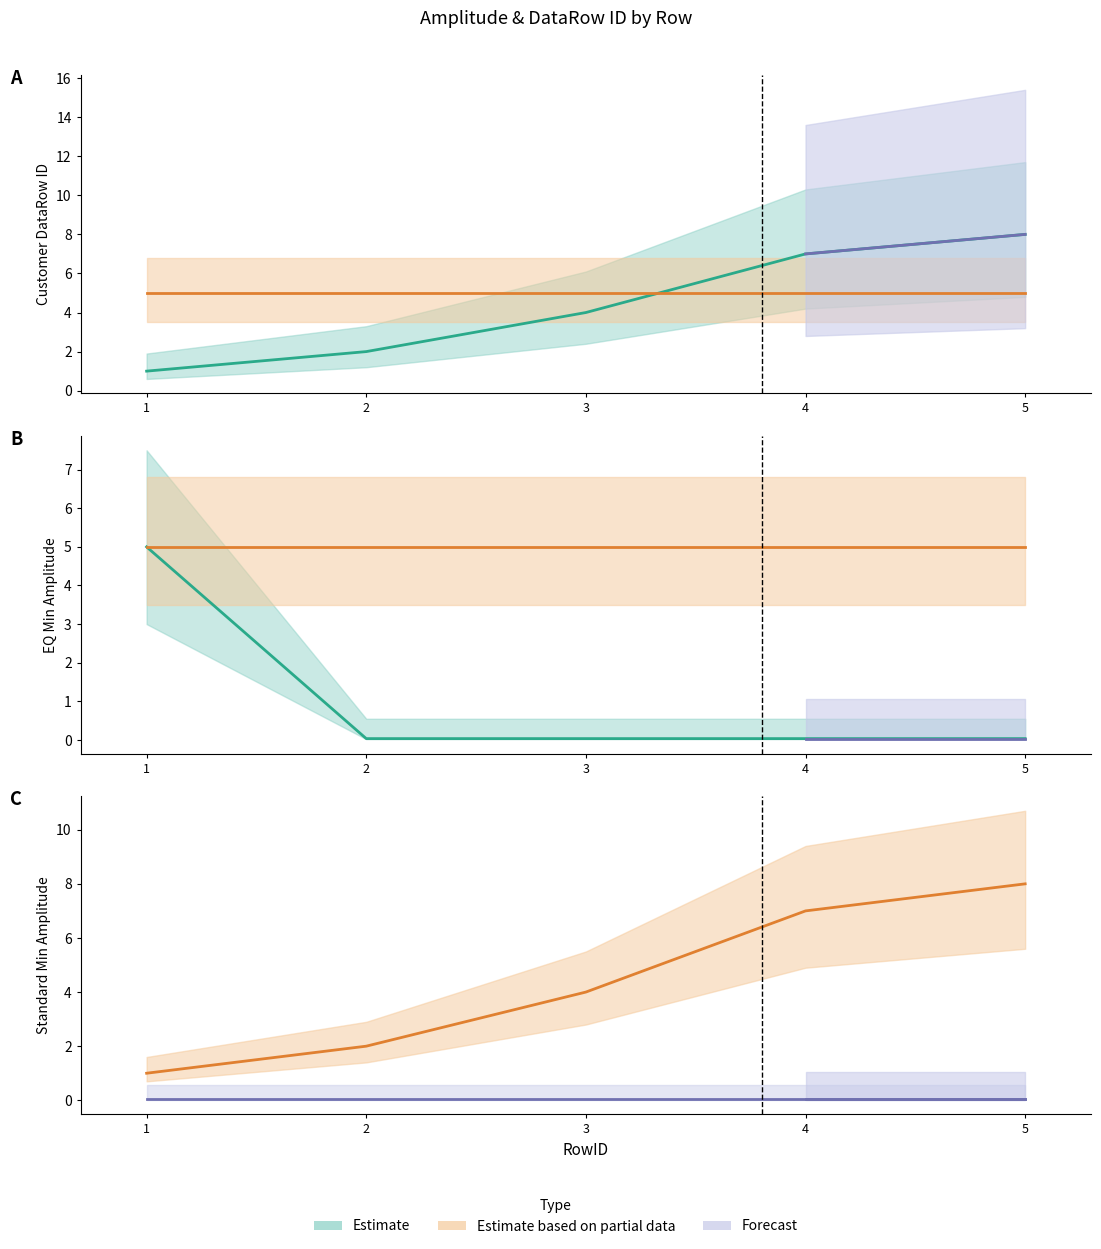

Rank the categories by EQ Min Amplitude value from lowest to highest.

2, 3, 4, 5, 1